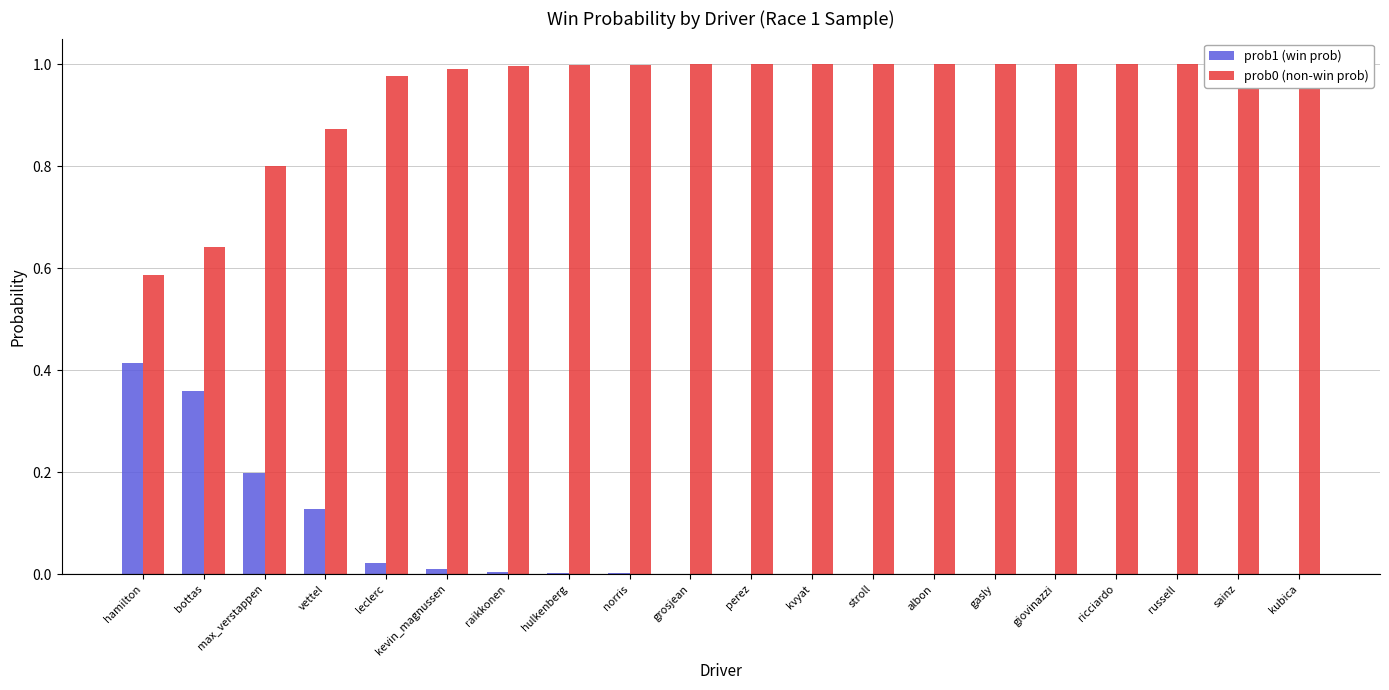

At which category does the chart reach its peak across all series?

kubica